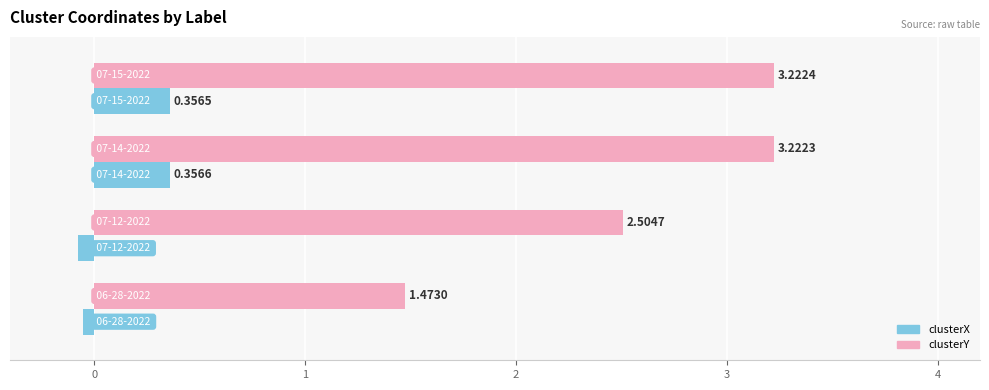

Which series has the widest spread of values?

clusterY